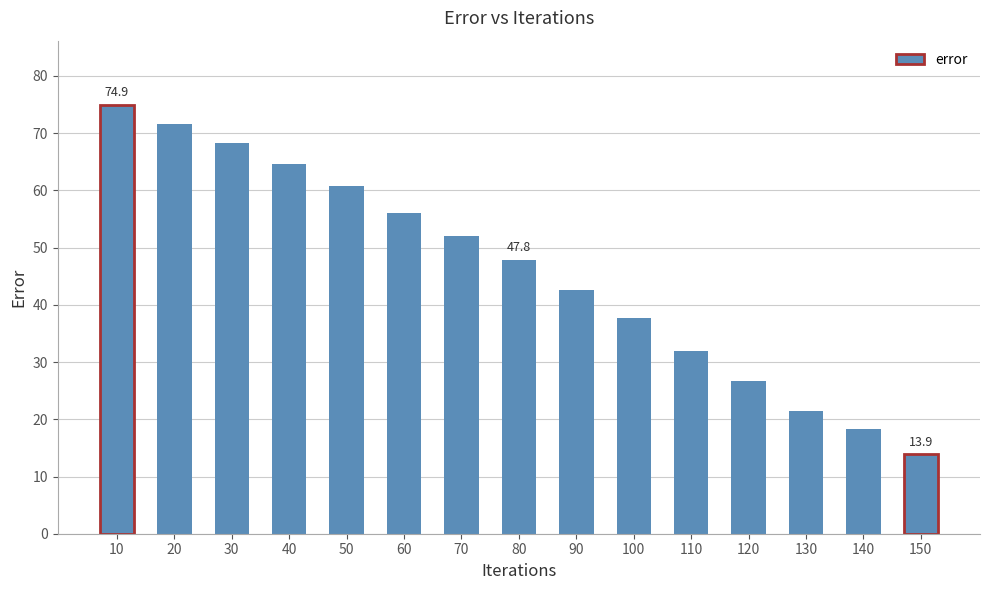

Does the chart contain stacked bars?

No